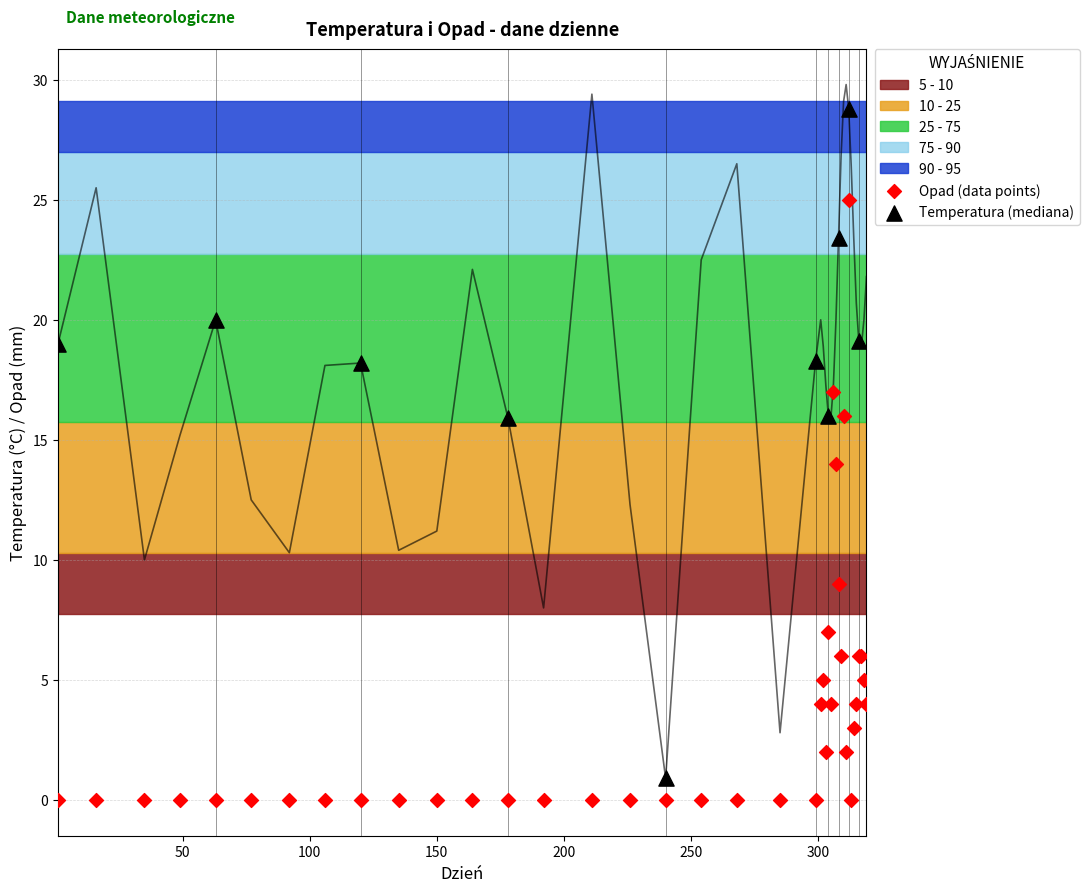

Which series has the widest spread of Y values?

Temperatura (mediana)